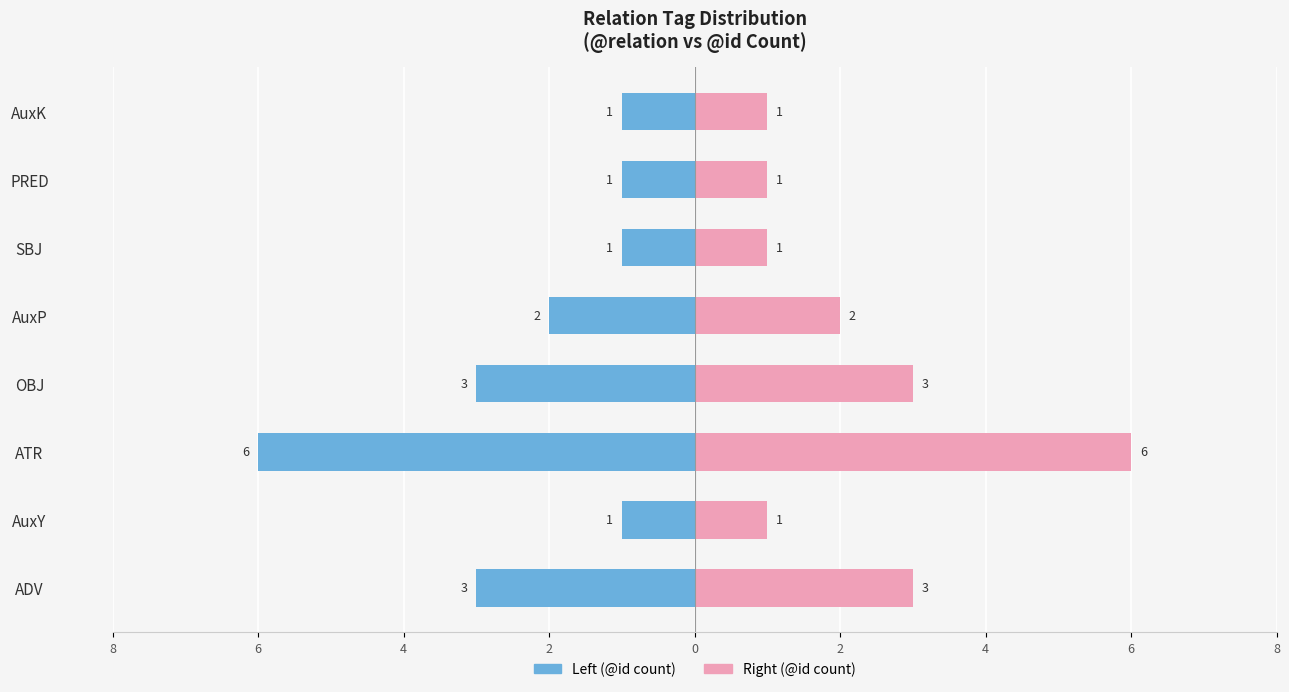

What is the minimum value shown in the chart?

-6